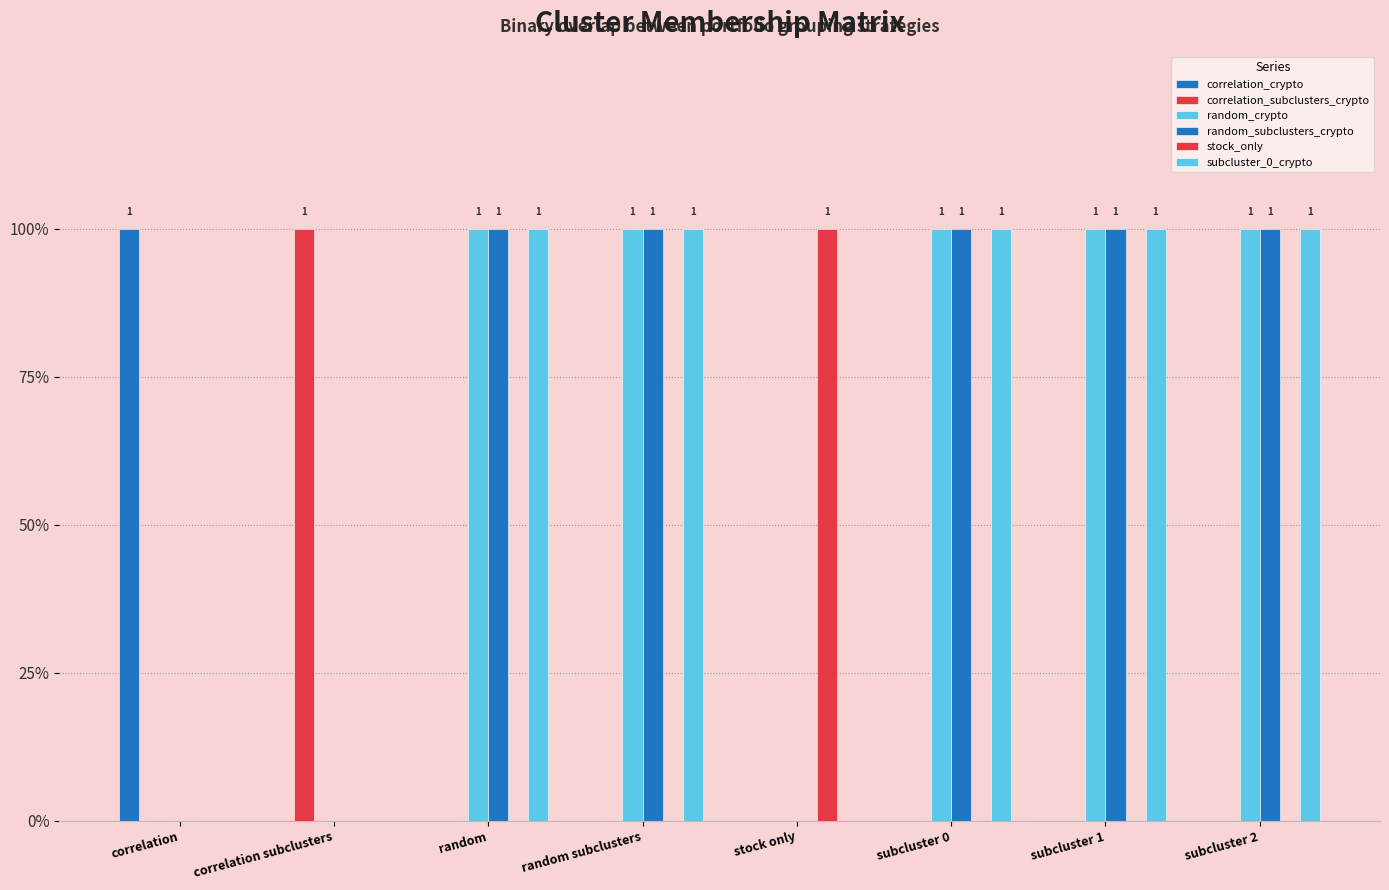

True or false: random_subclusters_crypto has a value of 1 at subcluster 0.

True